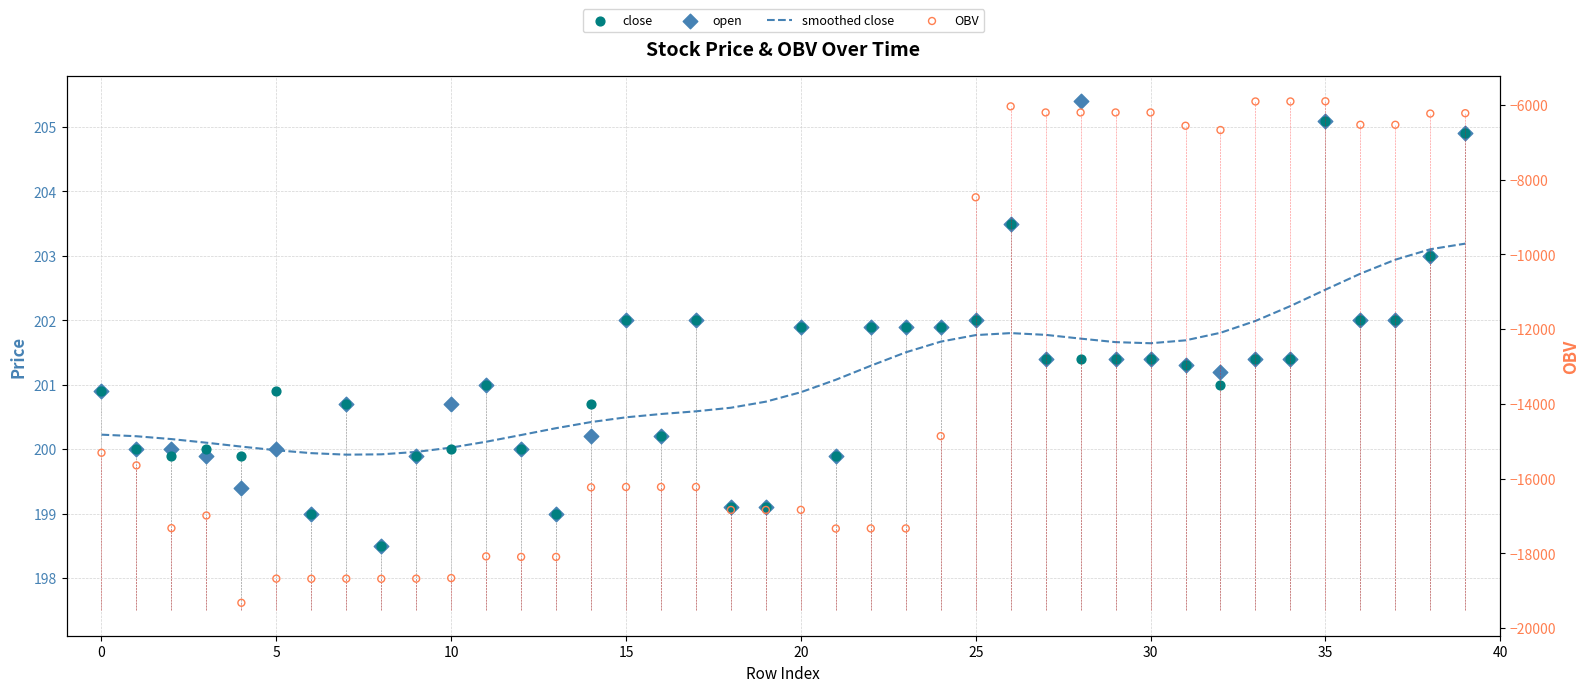

What are all the series names shown in the legend?

smoothed close, close, open, OBV